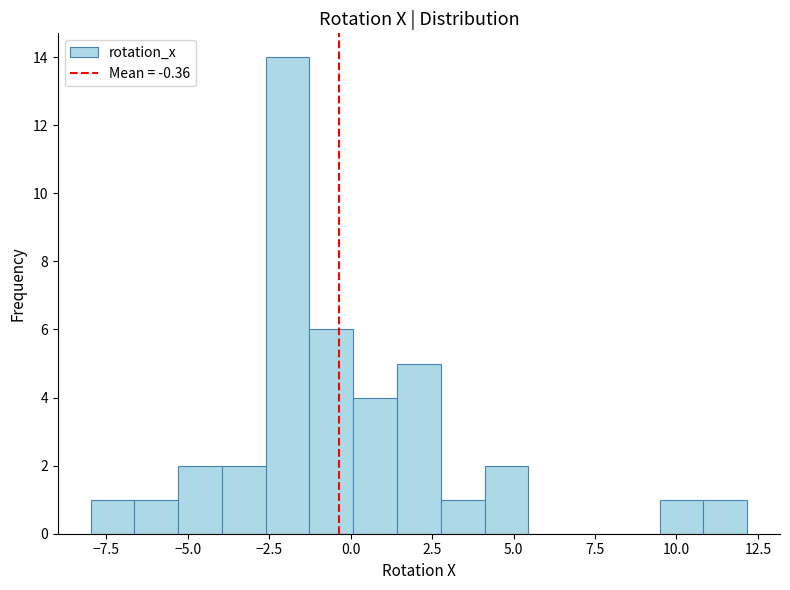

Around what value on the x-axis is the tallest bar? Give the approximate position of its centre, as read against the axis.

-2.0